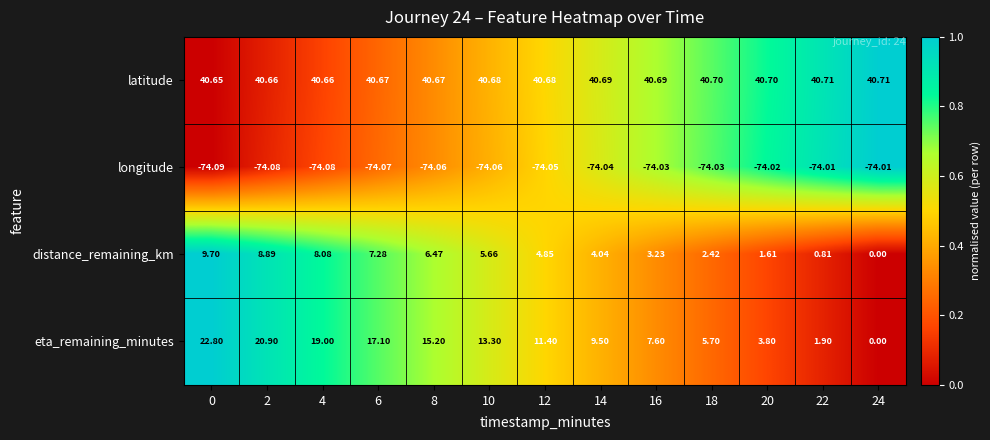

At 8, list the series in order from smallest to largest.

longitude, distance_remaining_km, eta_remaining_minutes, latitude